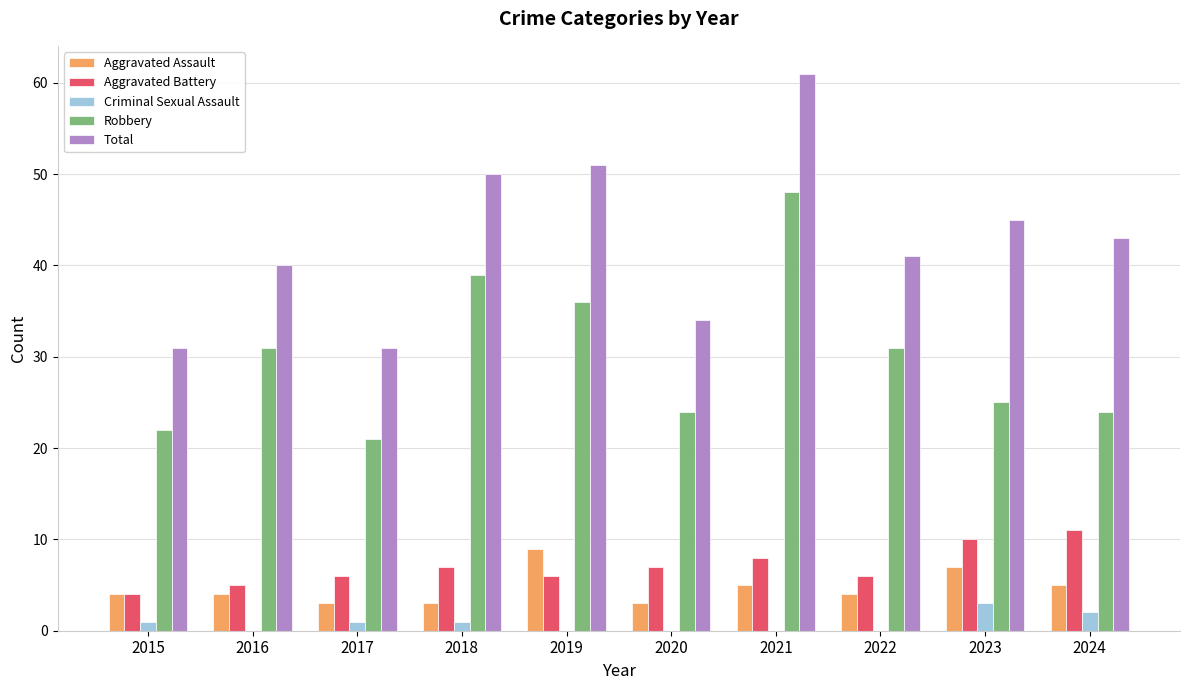

What is the sum of the Aggravated Battery values at 2020 and 2023?

17